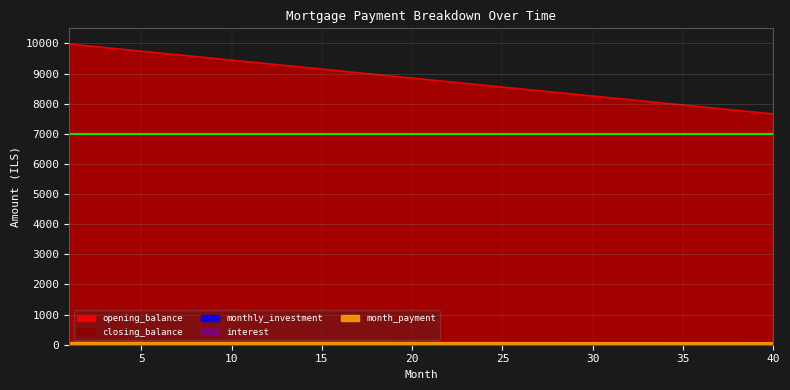

What are all the series names shown in the legend?

opening_balance, closing_balance, monthly_investment, interest, month_payment